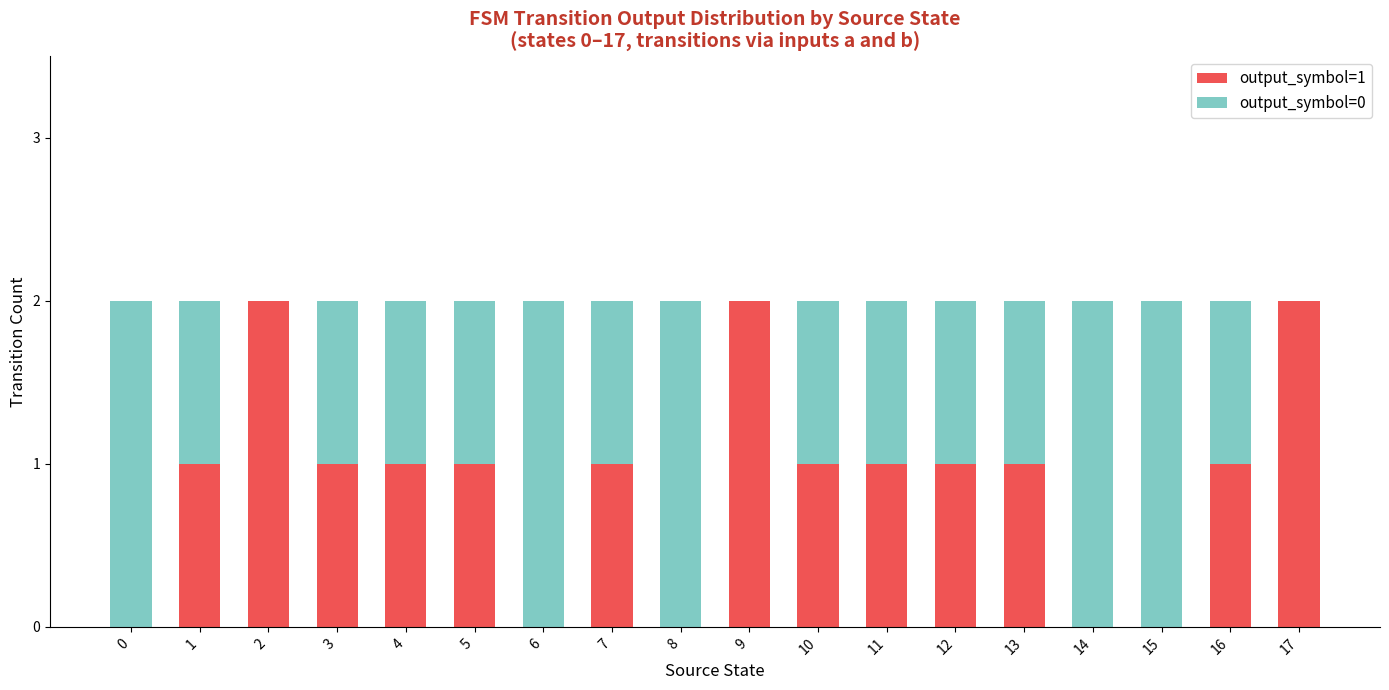

Count the output_symbol=1 values in the range 0 to 1.

15